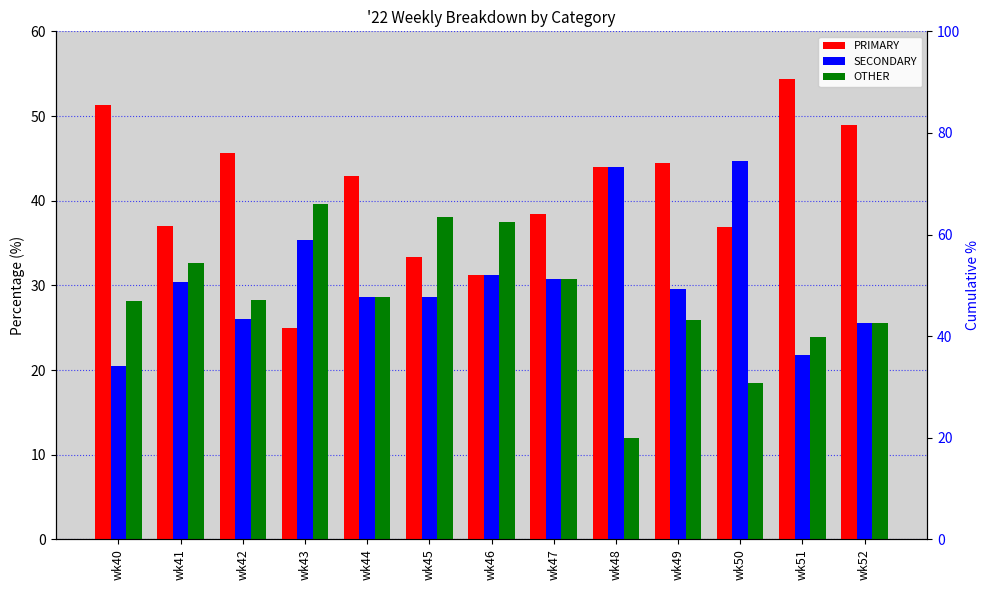

What is the value of the SECONDARY bar at the 9th from the left?

44.0